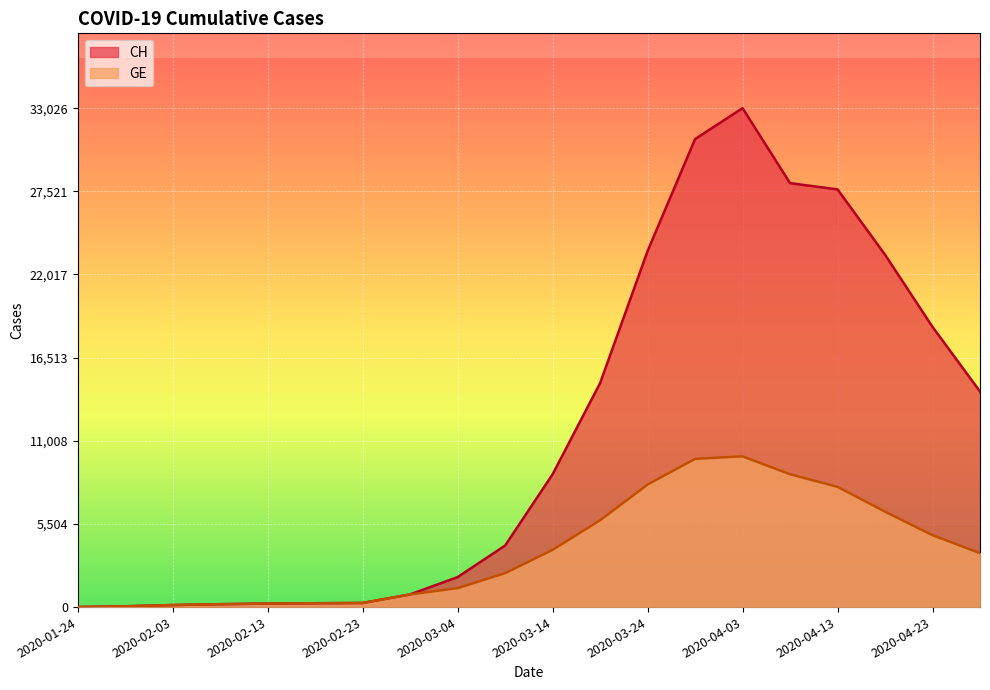

Where is CH nearest to the value 16515?

2020-03-19